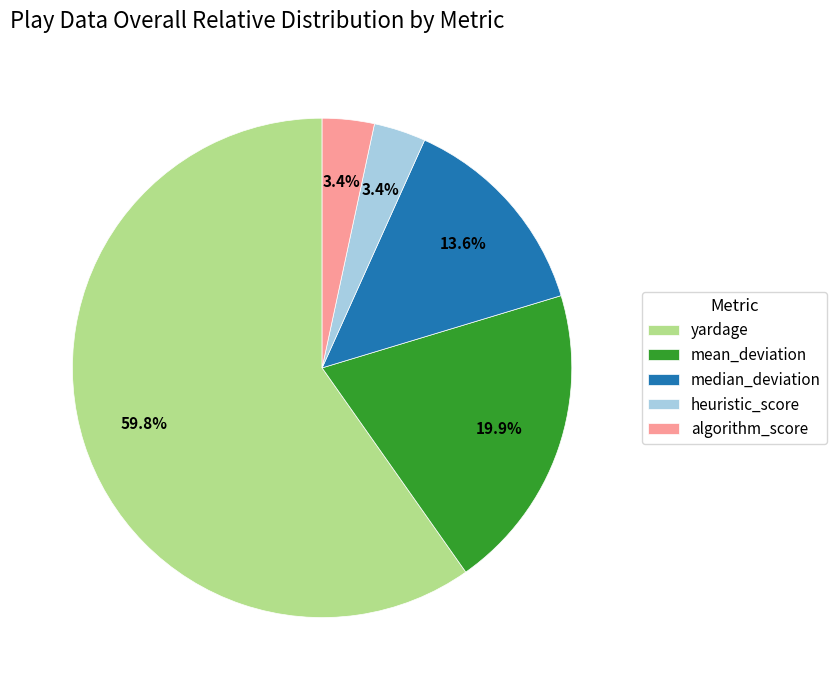

Count the number of slices in the pie.

5